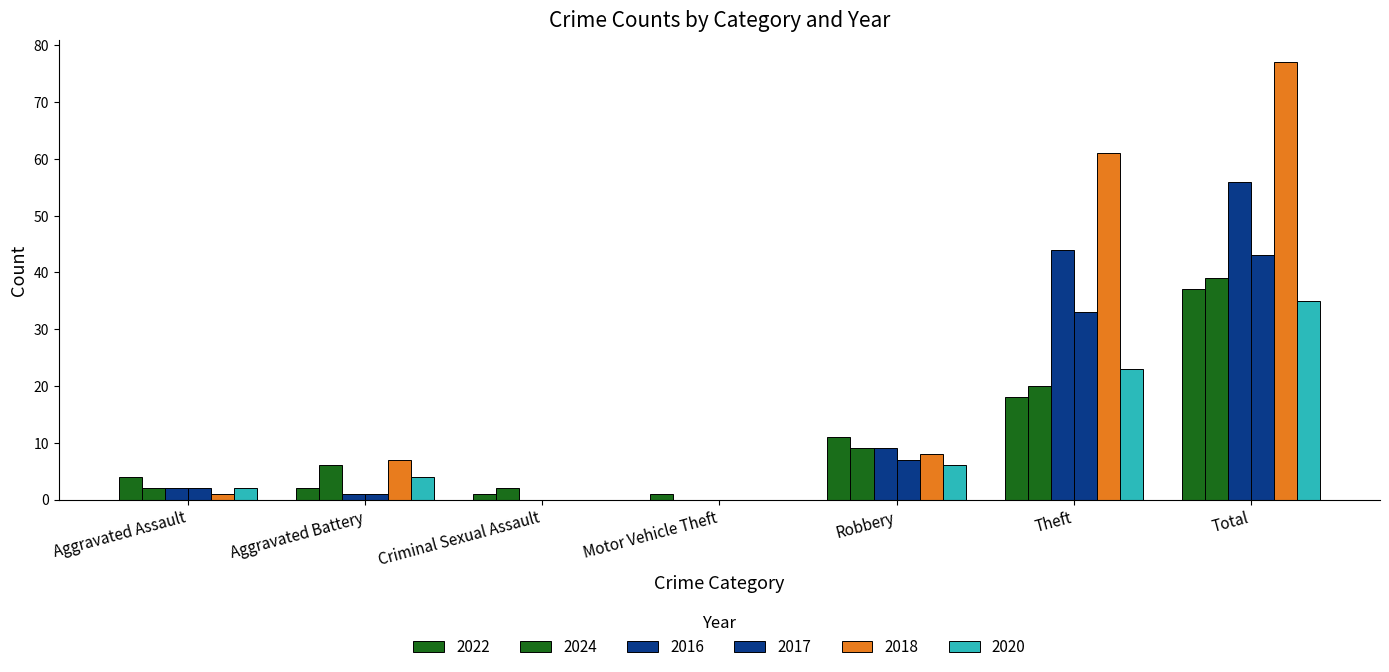

Which series has the largest range (max minus min)?

2018